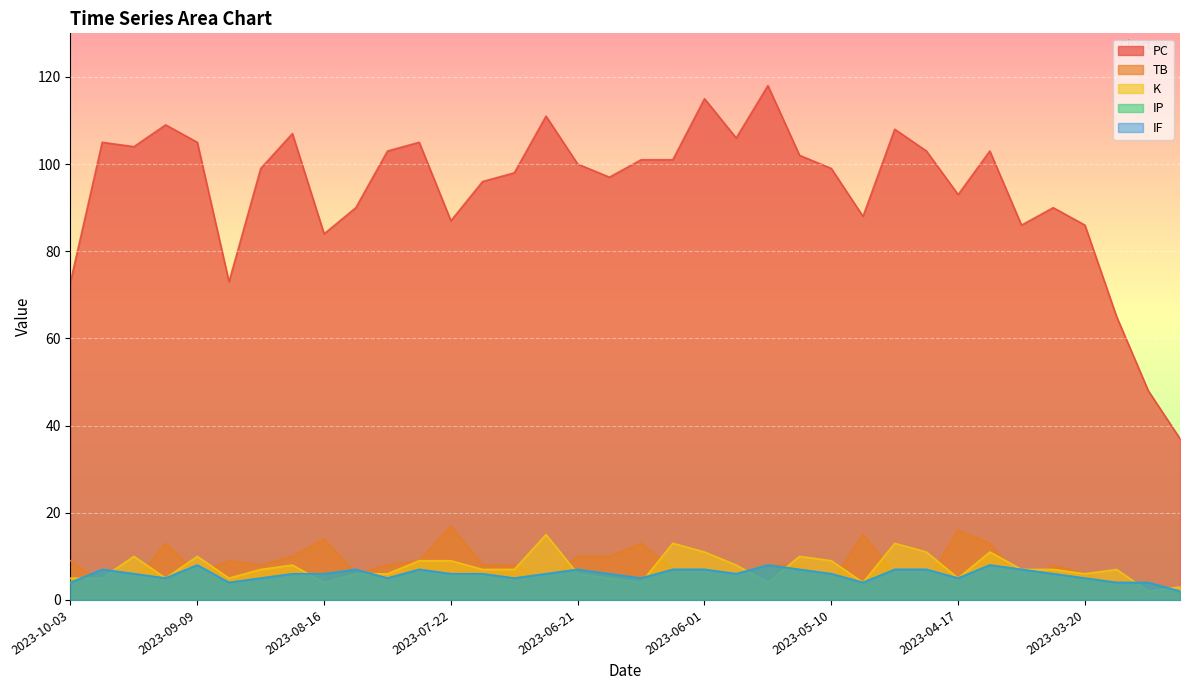

True or false: PC and TB cross at least once.

False